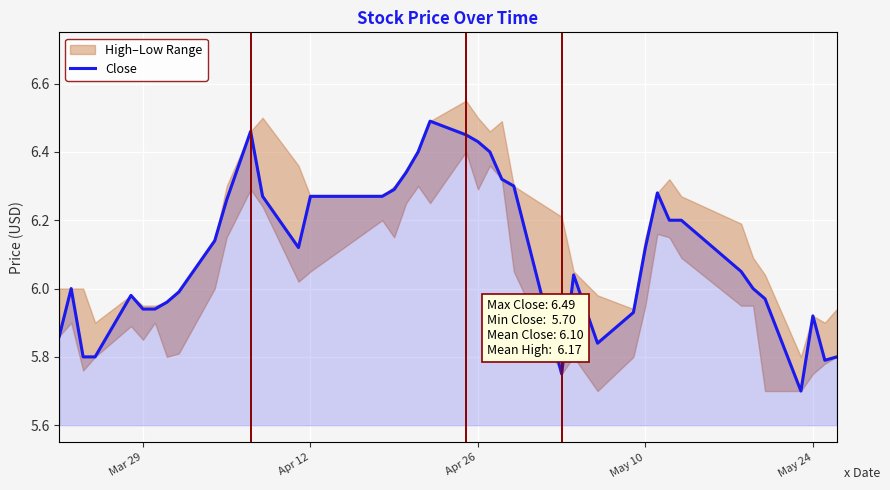

The value of Close at Apr 26 is 1.9. True or false?

False